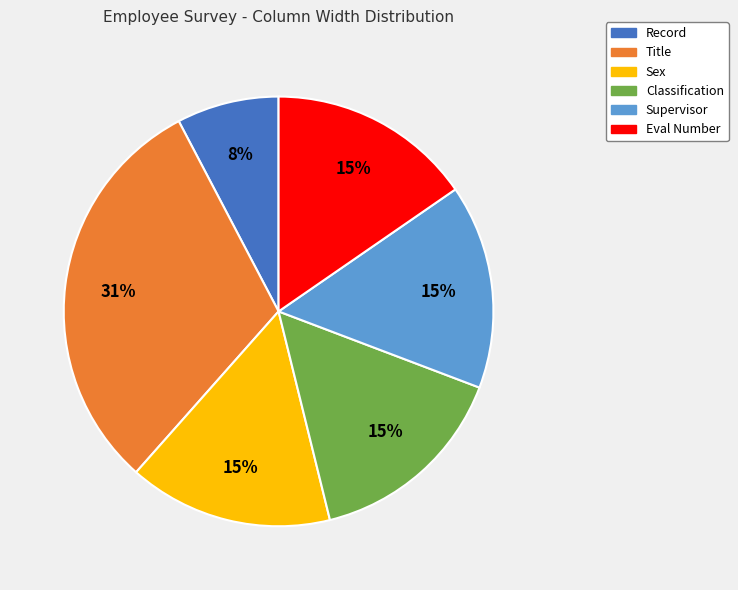

Does Classification account for over 50% of the chart?

No